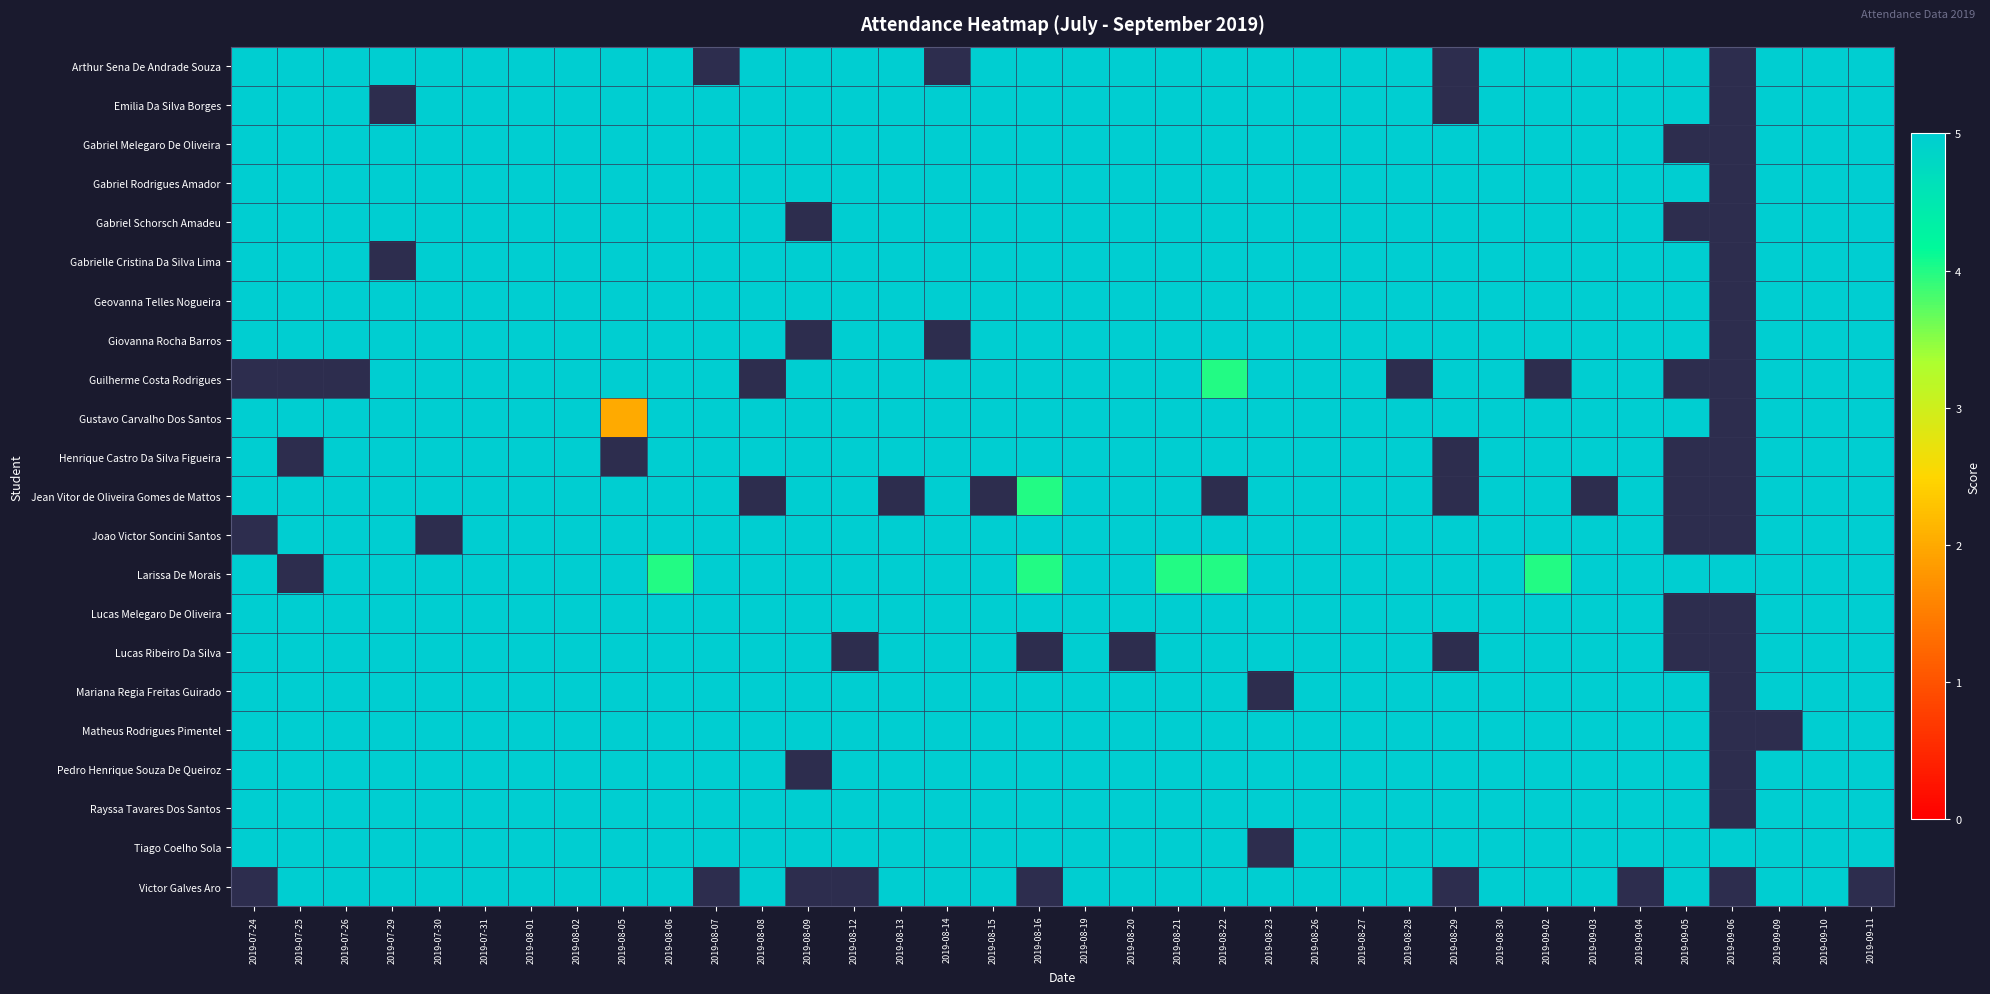

How many values in Giovanna Rocha Barros are above zero?

33